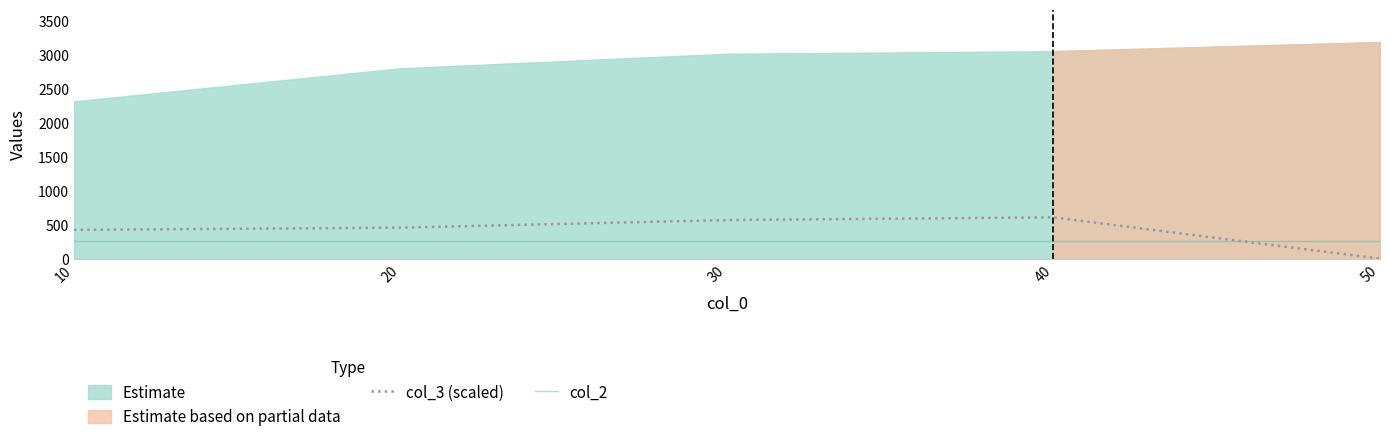

What is the difference between the second highest and second lowest values in the col_3 (scaled) series?

144.0